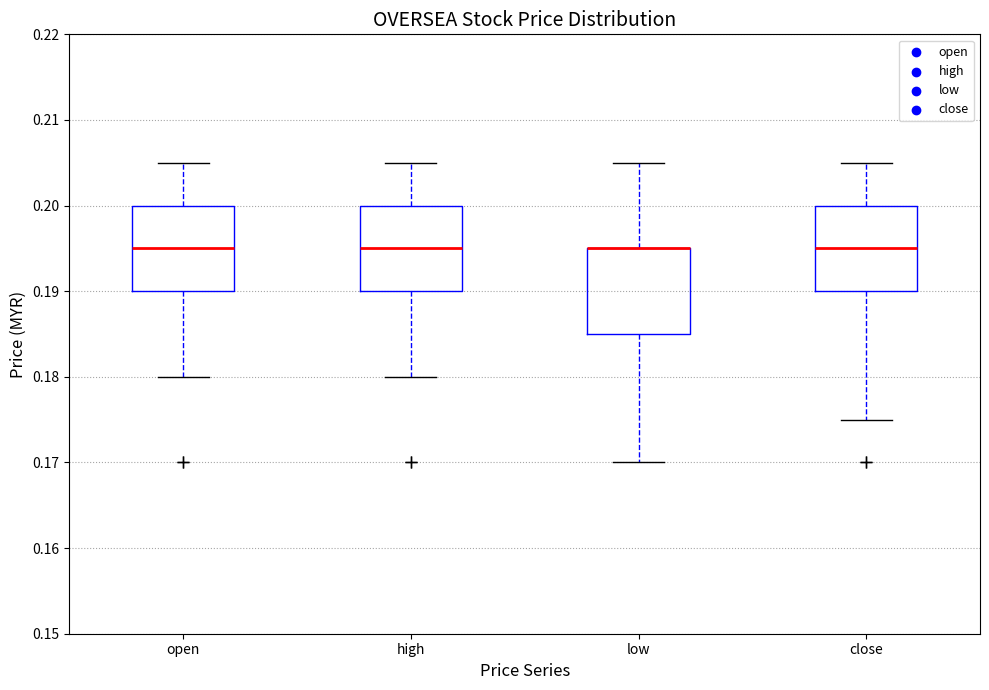

Reading left to right, transcribe this box plot: for each box, give where its median line is, the range the box spans, and where its two whiskers end, as read against the y-axis. The values are not printed on the chart, so give them approximately, as read against the axis.

open: median 0.195, box 0.190 to 0.200, whiskers 0.180 to 0.205
high: median 0.195, box 0.190 to 0.200, whiskers 0.180 to 0.205
low: median 0.195 (drawn on the box's upper edge), box 0.185 to 0.195, whiskers 0.170 to 0.205
close: median 0.195, box 0.190 to 0.200, whiskers 0.175 to 0.205